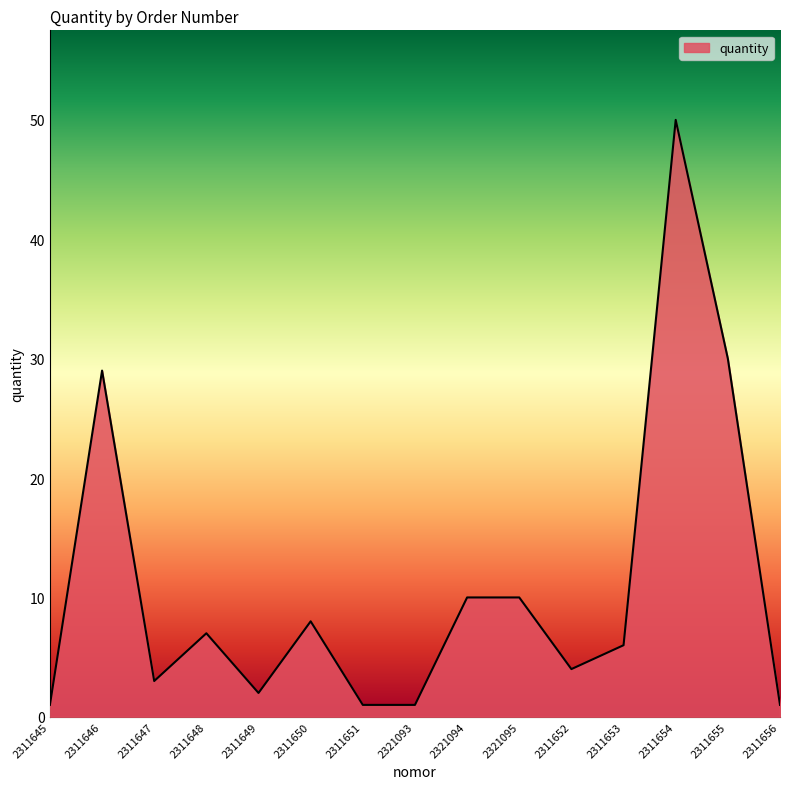

At which category does the data reach its first local peak?

2311646